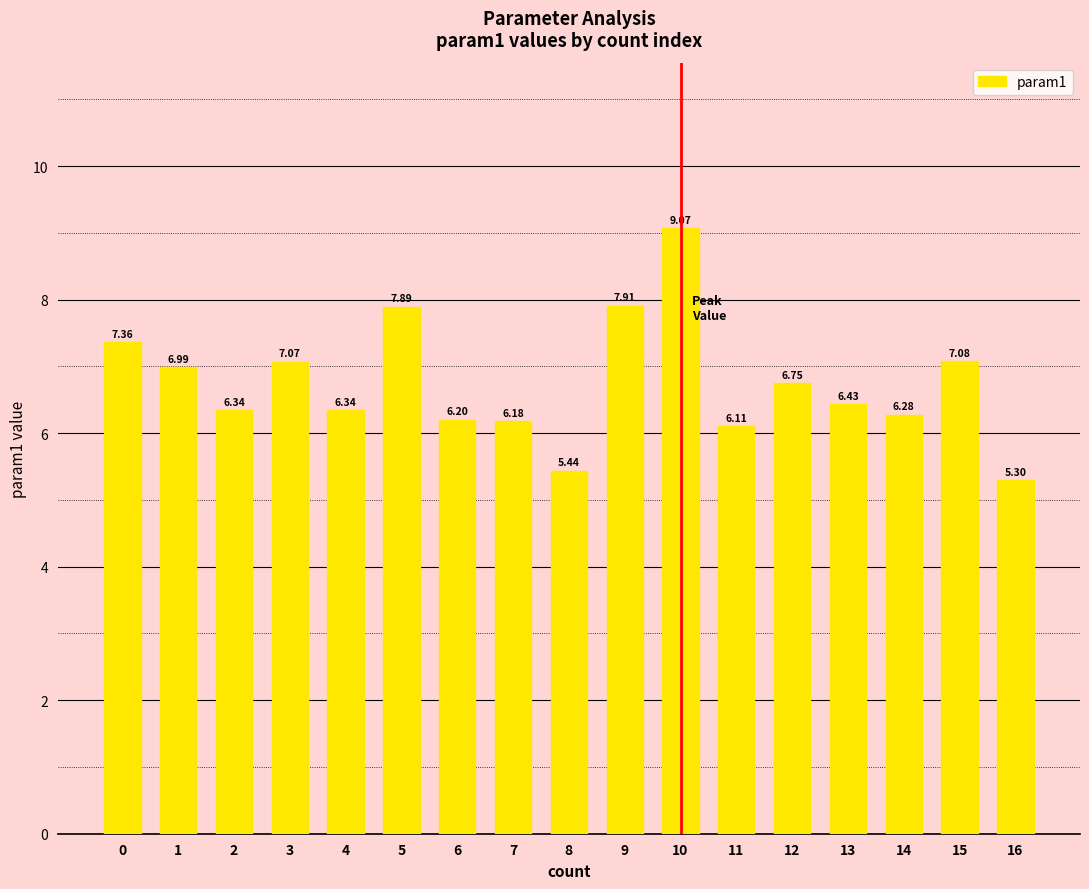

The chart shows a value of 9.3 at 8. True or false?

False